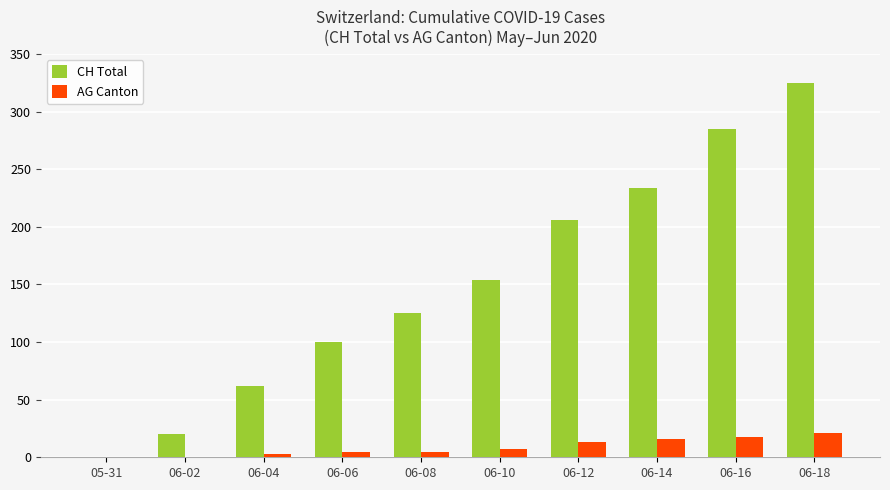

What is the total value across all series at 06-04?

65